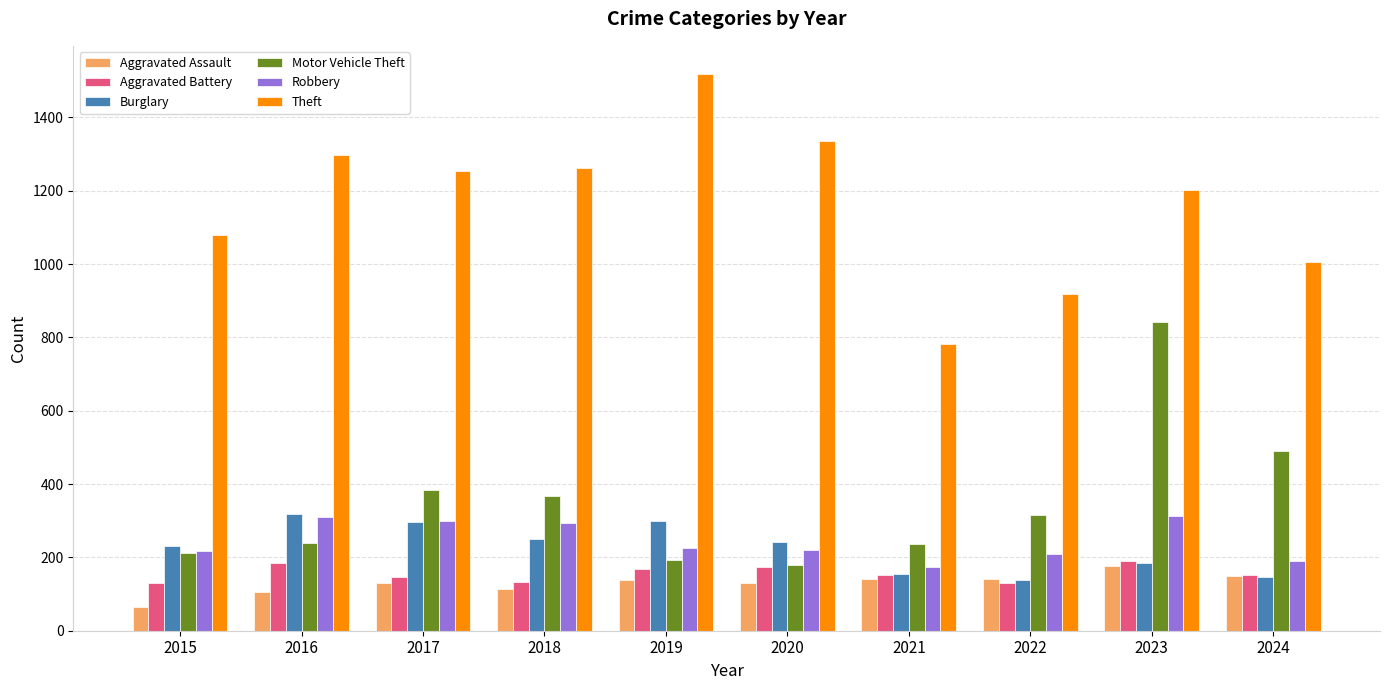

What is the difference between the highest and lowest values at 2021?

643